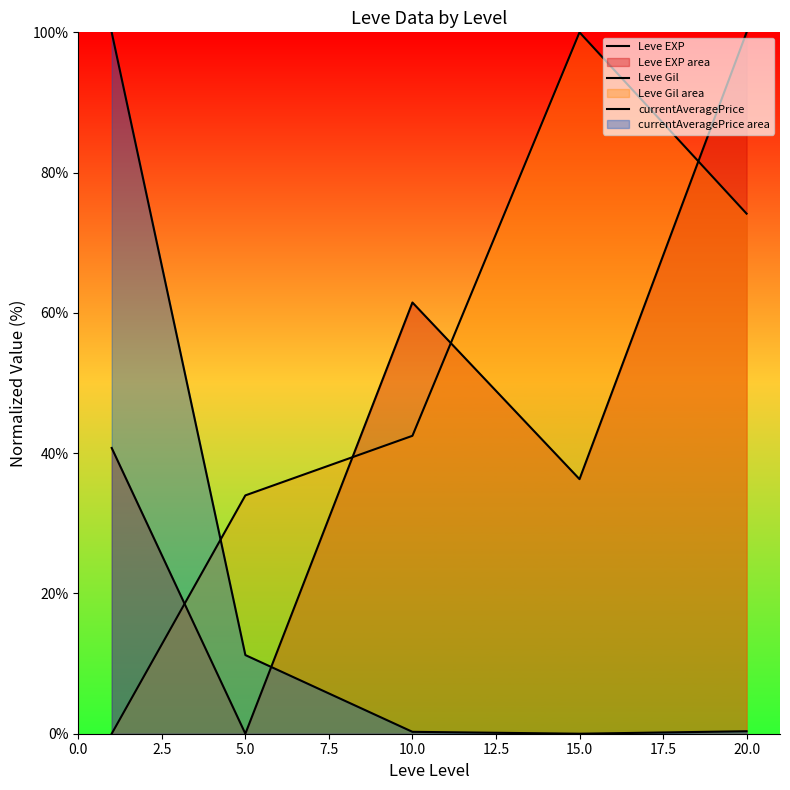

Which series has the largest range (max minus min)?

Leve EXP